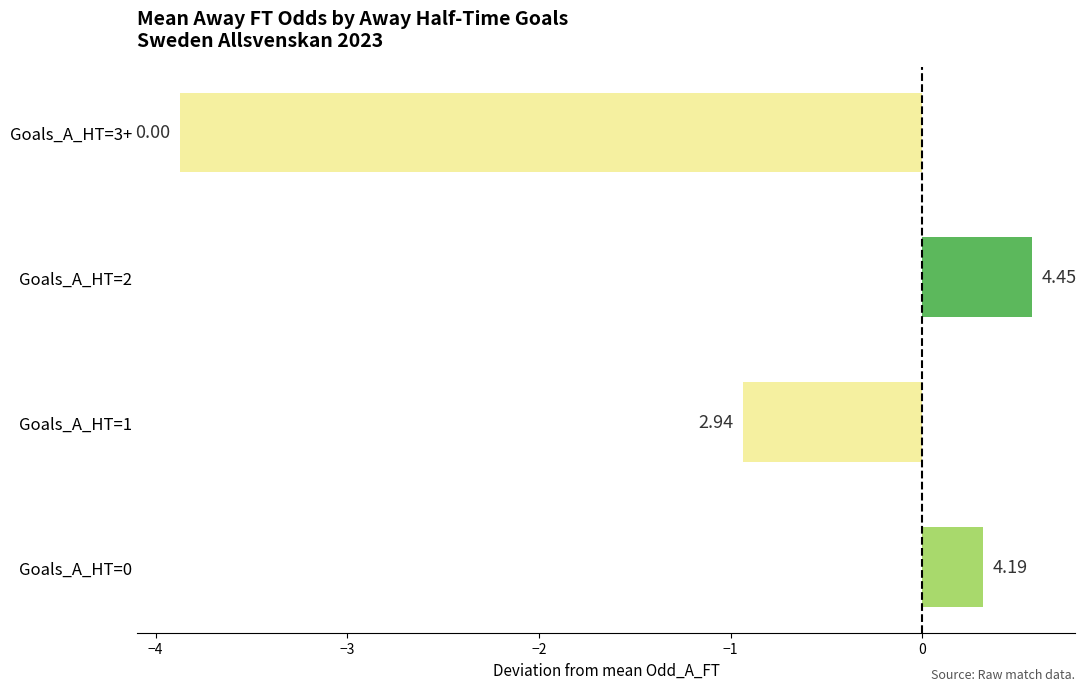

Are the bars horizontal?

Yes